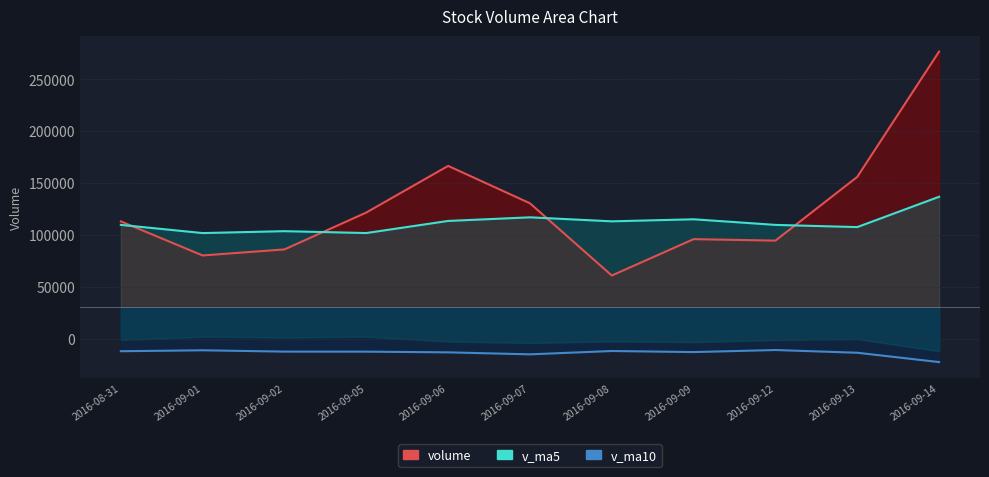

How many values in the volume series are below 112982?

5